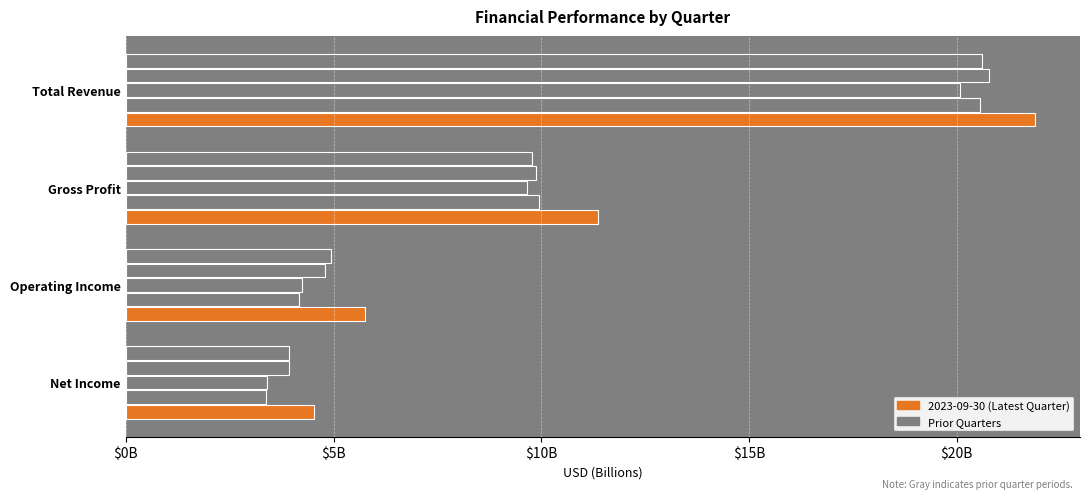

The 2023-06-30 series shows 9.9 at Gross Profit. True or false?

True